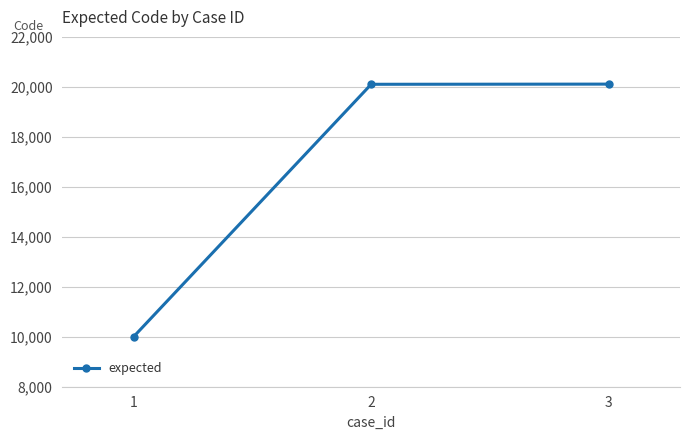

The value at 2 is 20103. True or false?

True